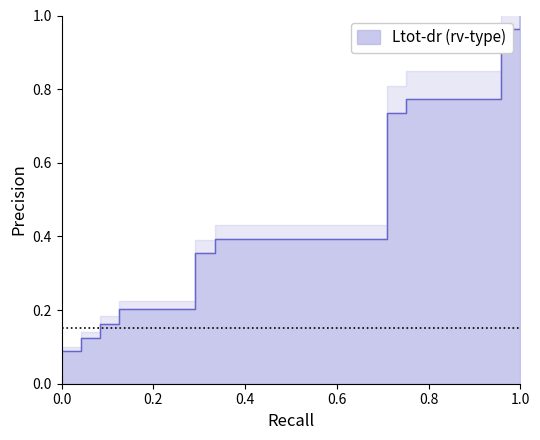

Is it true that the value at 5 is 0.3?

False